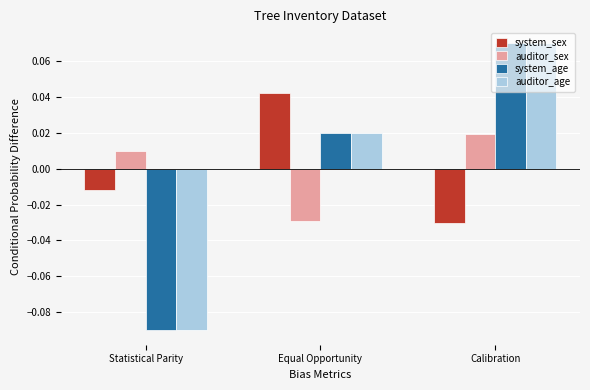

Rank the categories by auditor_sex value from highest to lowest.

Calibration, Statistical Parity, Equal Opportunity